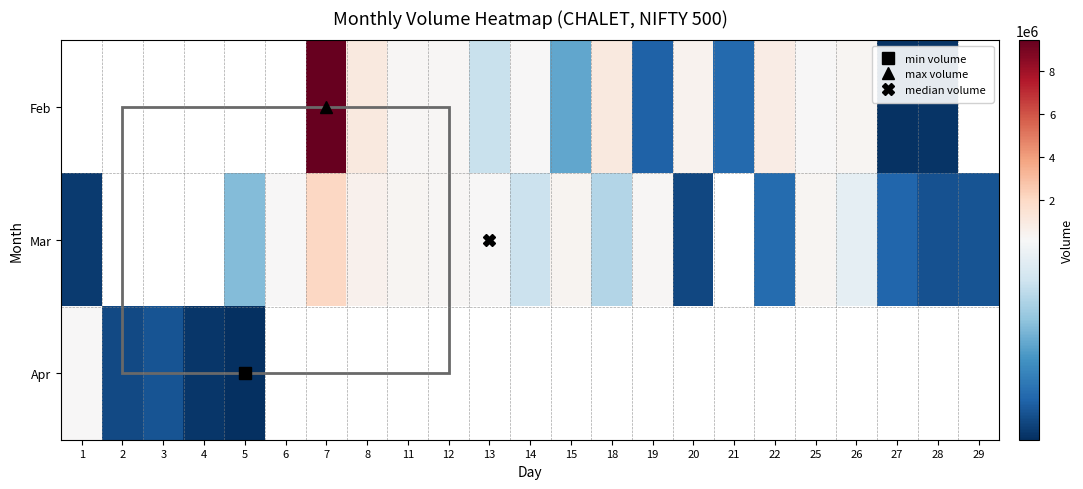

Between 4 and 28, which is larger?

28